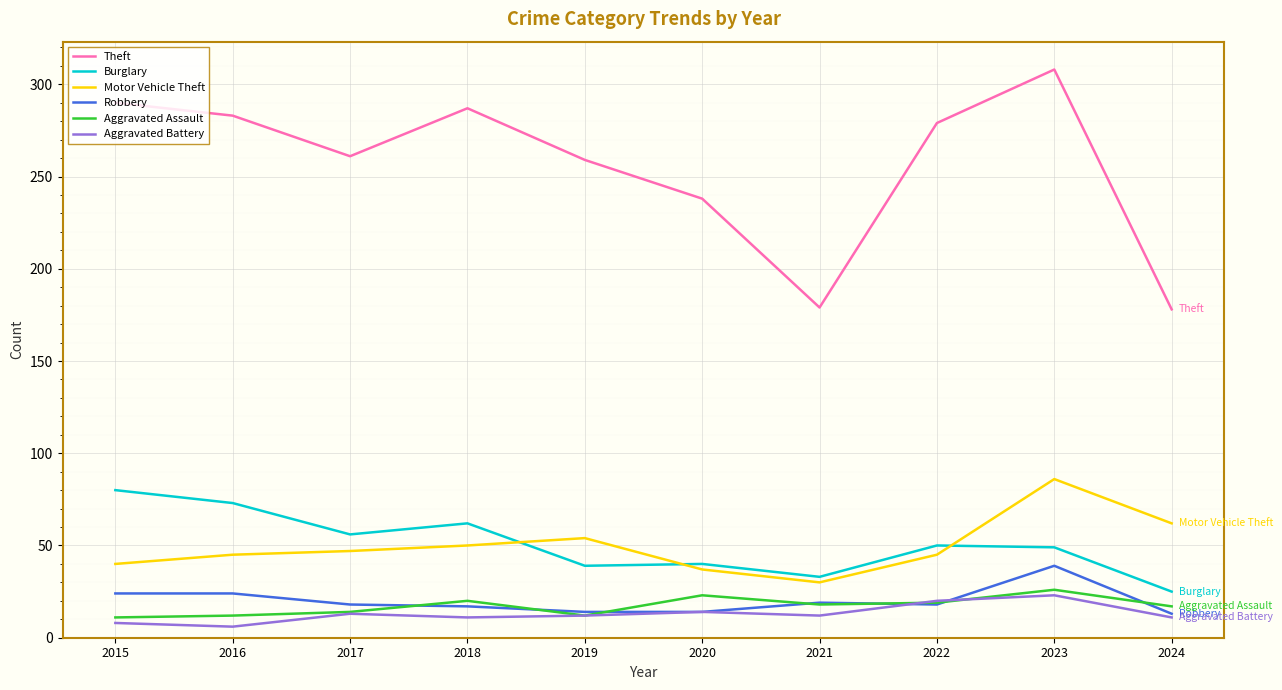

Which category has the lowest value in the Motor Vehicle Theft series?

2021